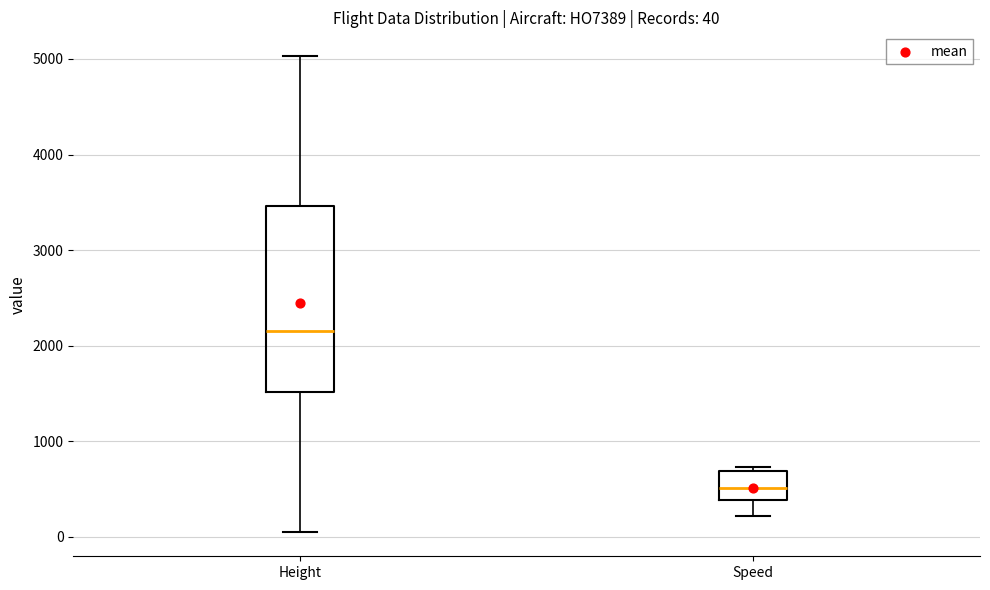

Which box's median line is the lowest?

Speed